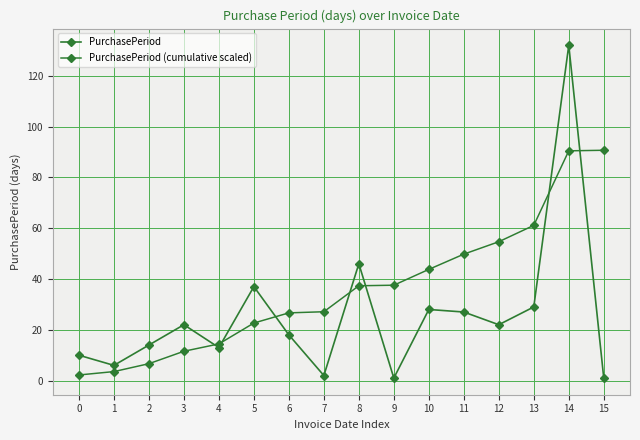

How many series are shown in this chart?

2